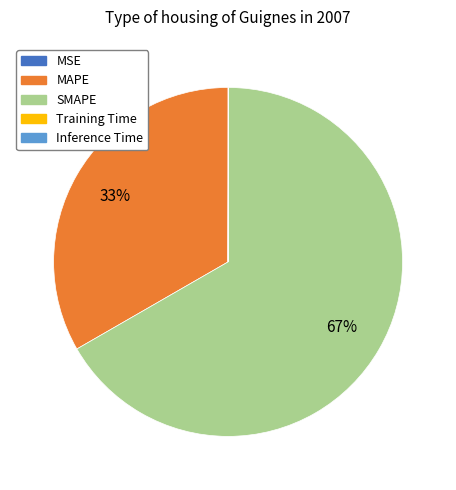

True or false: MAPE accounts for 33% of the total.

True